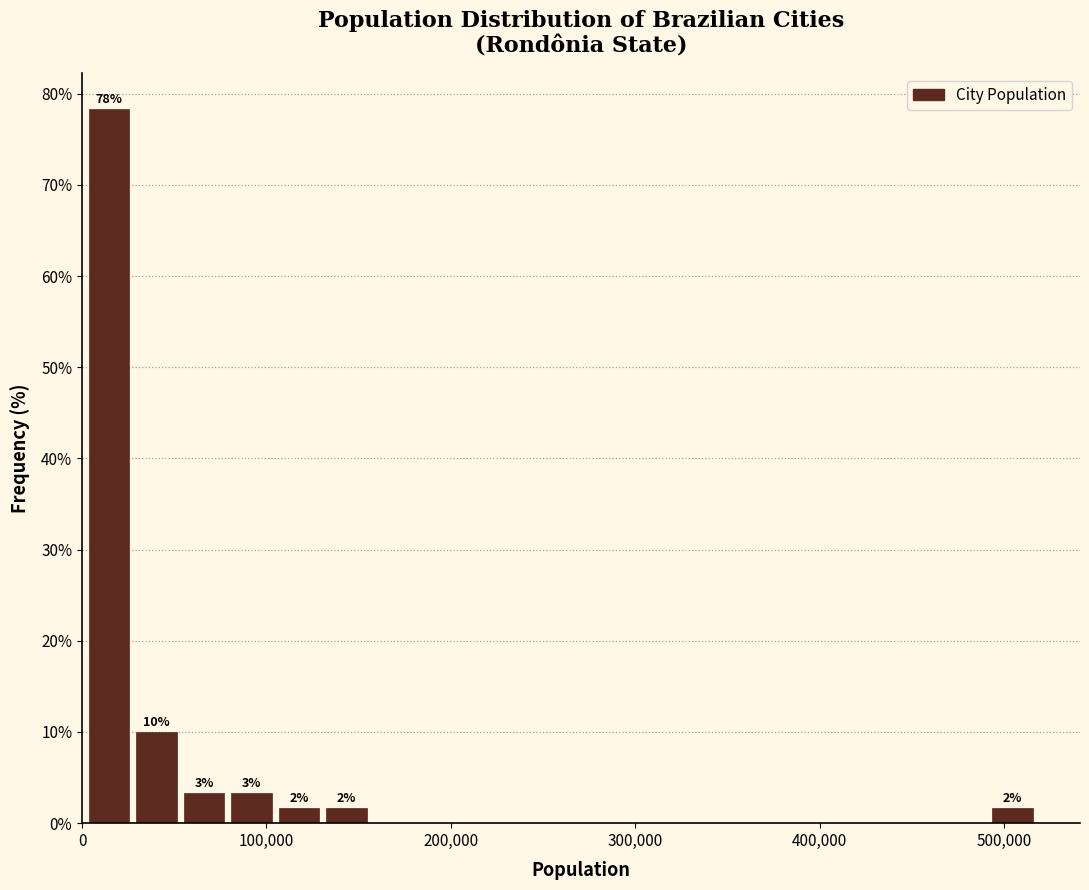

Read against the x-axis, roughly where is the centre of the tallest bar?

10000